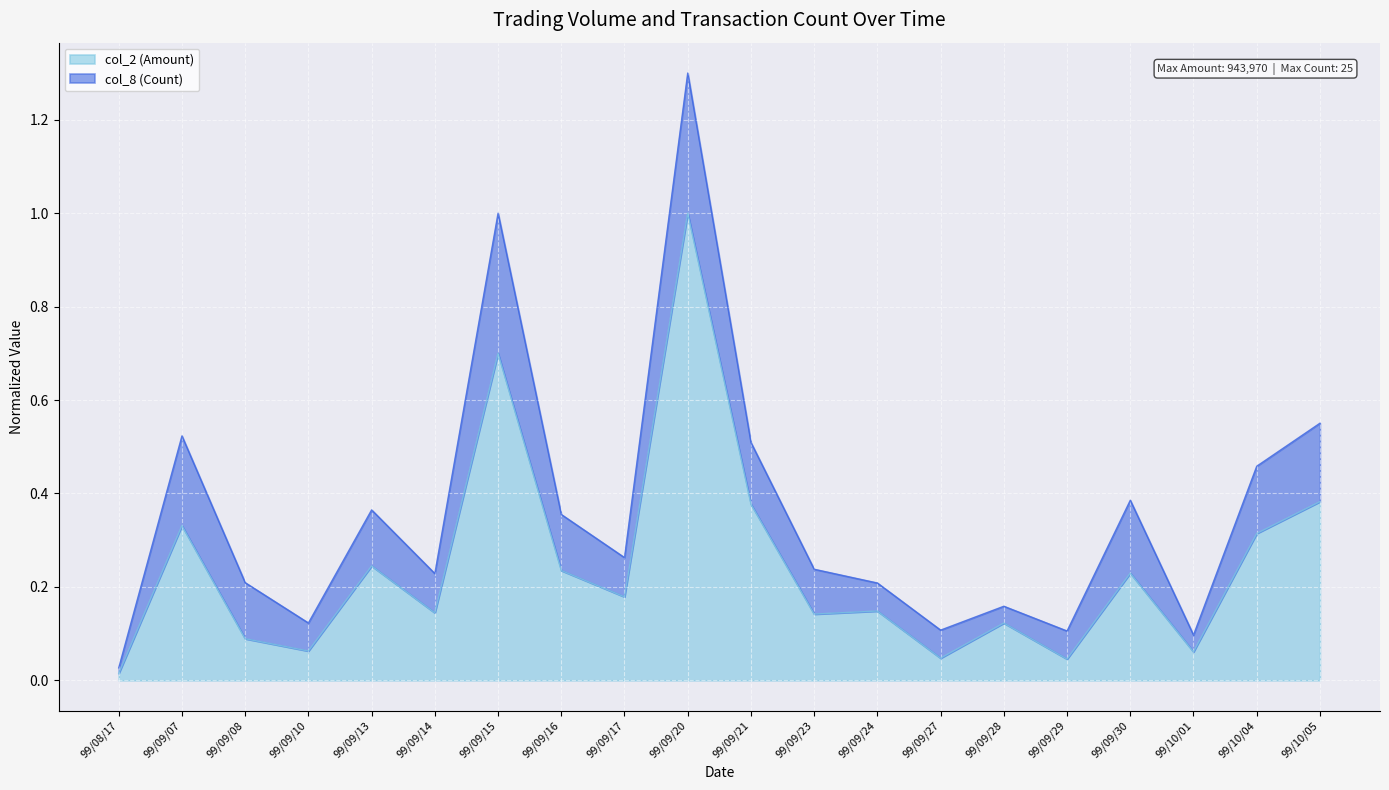

What is the value of the 18th point from the left?

0.1